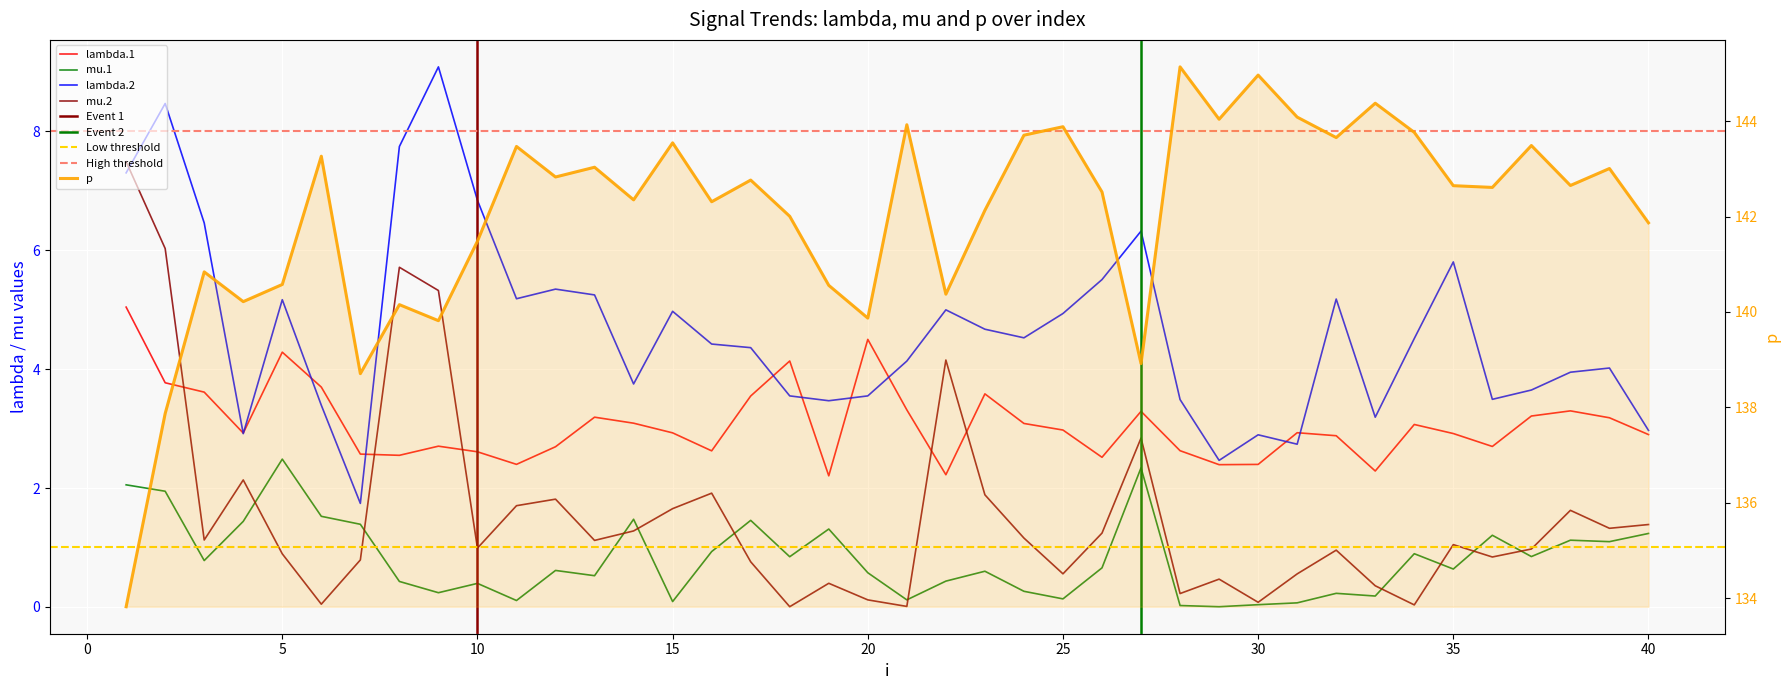

Where is mu.2 nearest to the value 3?

27